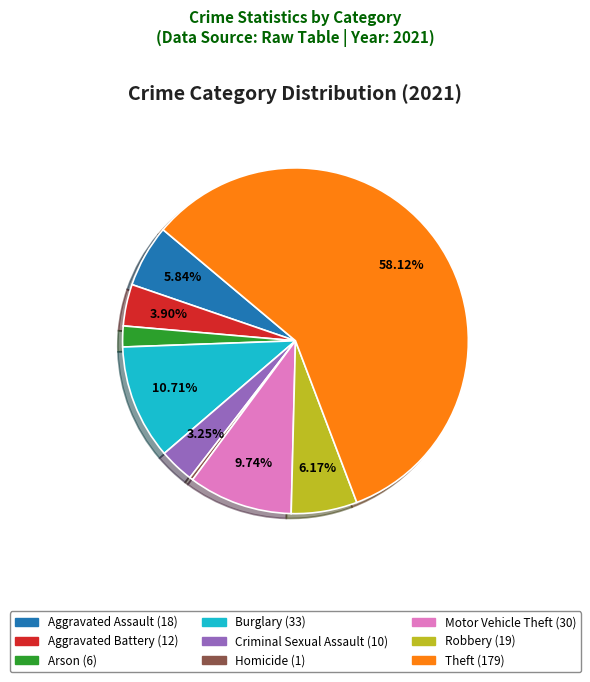

Approximately how many times larger is the value at Robbery compared to Arson?

3.2